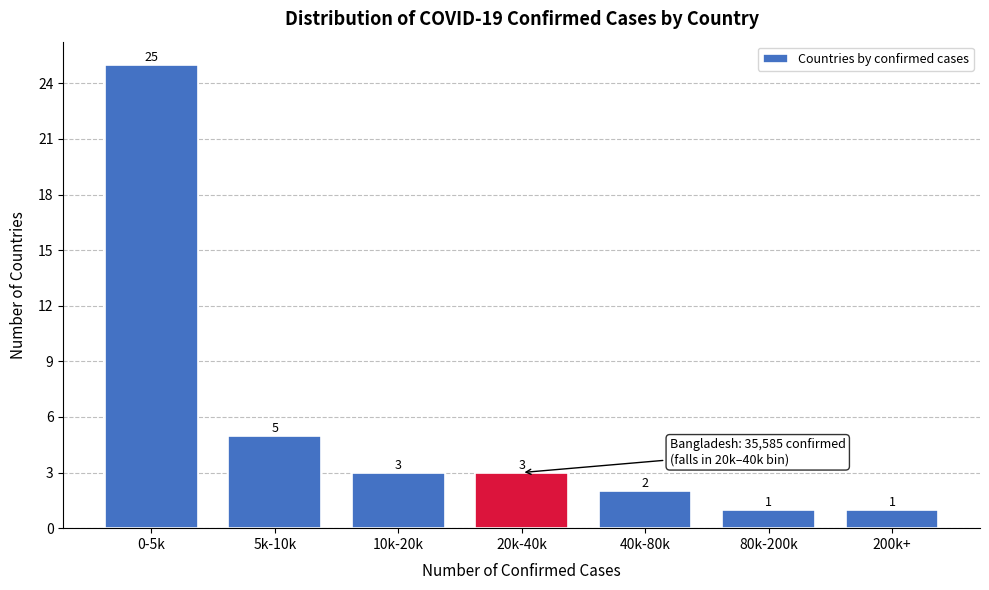

Reading left to right, extract all data points from this chart.

25	5	3	3	2	1	1